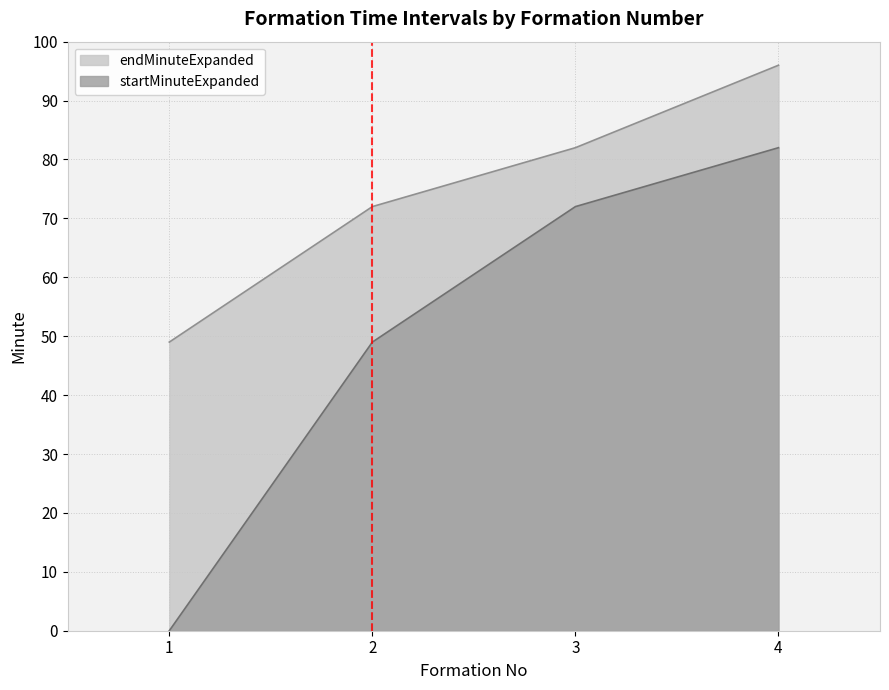

How many values in the startMinuteExpanded series exceed 72?

1